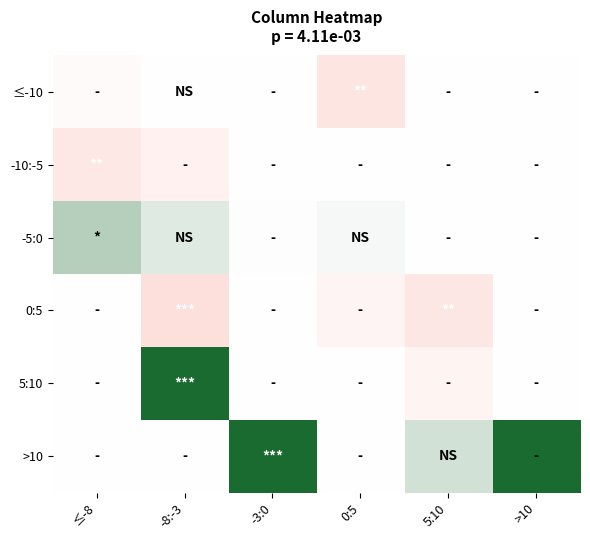

Rank the series by their maximum value, from lowest to highest.

≤-10, -10:-5, 0:5, -5:0, 5:10, >10